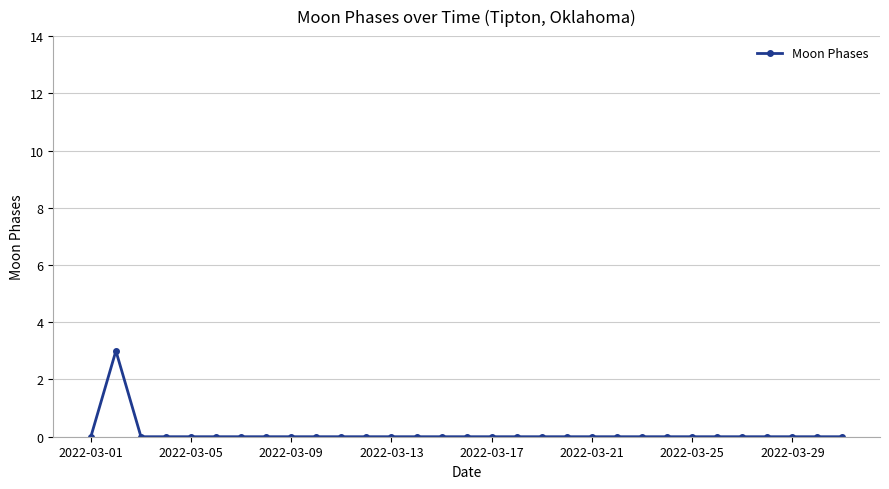

How many distinct data groups are displayed?

1